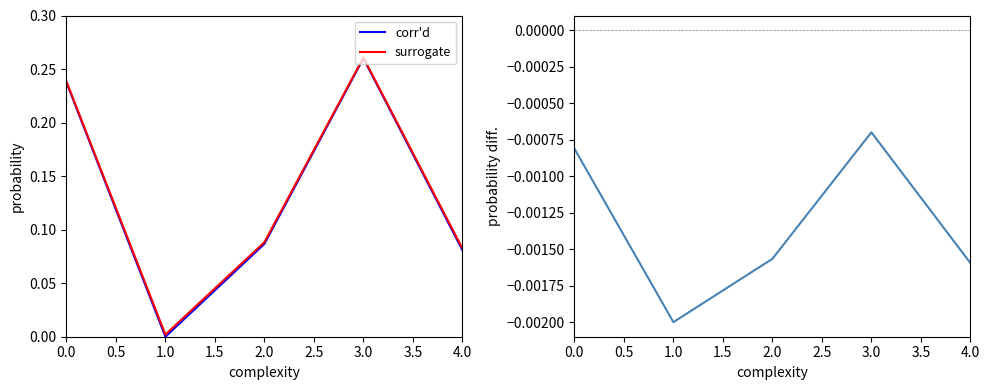

Which category has the highest value in the surrogate series?

3.0